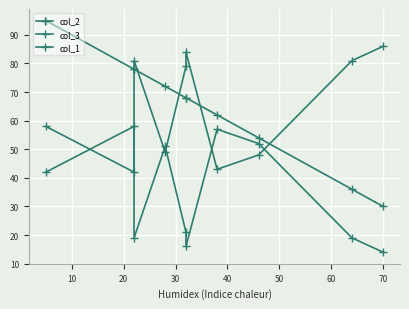

Does the chart display data point markers on the line(s)?

Yes